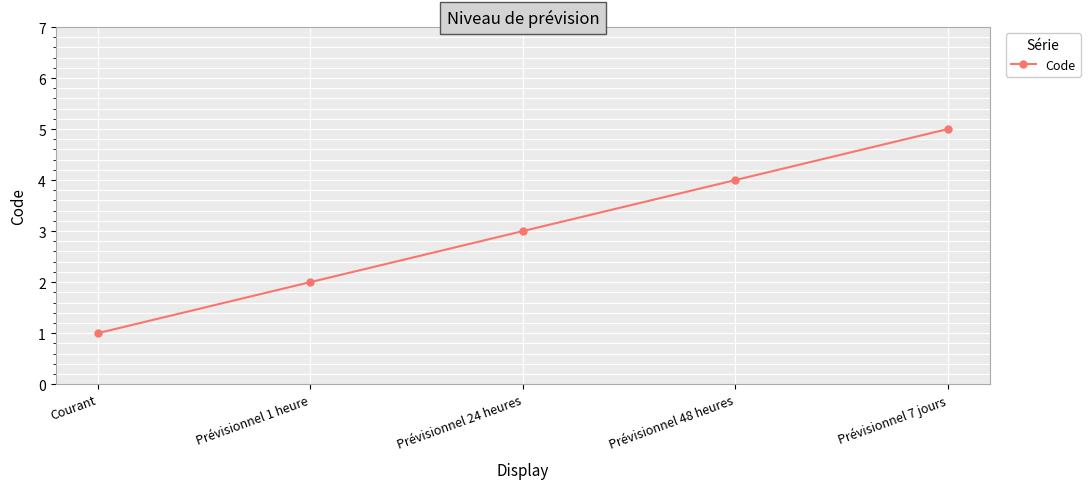

At which label is the value closest to 3?

Prévisionnel 24 heures